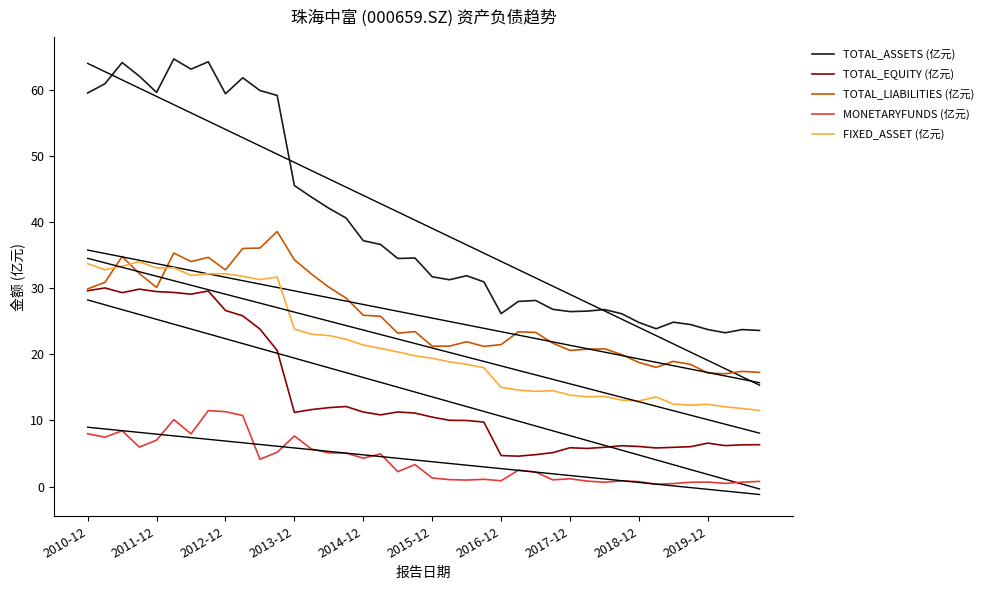

What is the highest value of the MONETARYFUNDS (亿元) series?

11.5